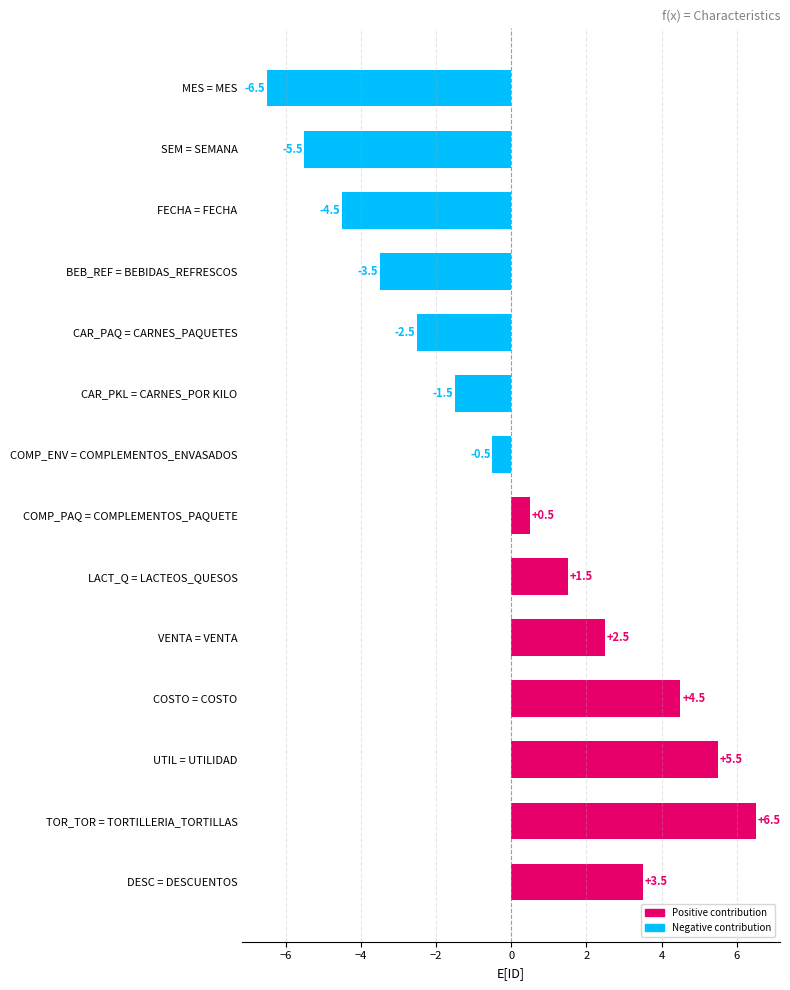

How many values are below 0?

7